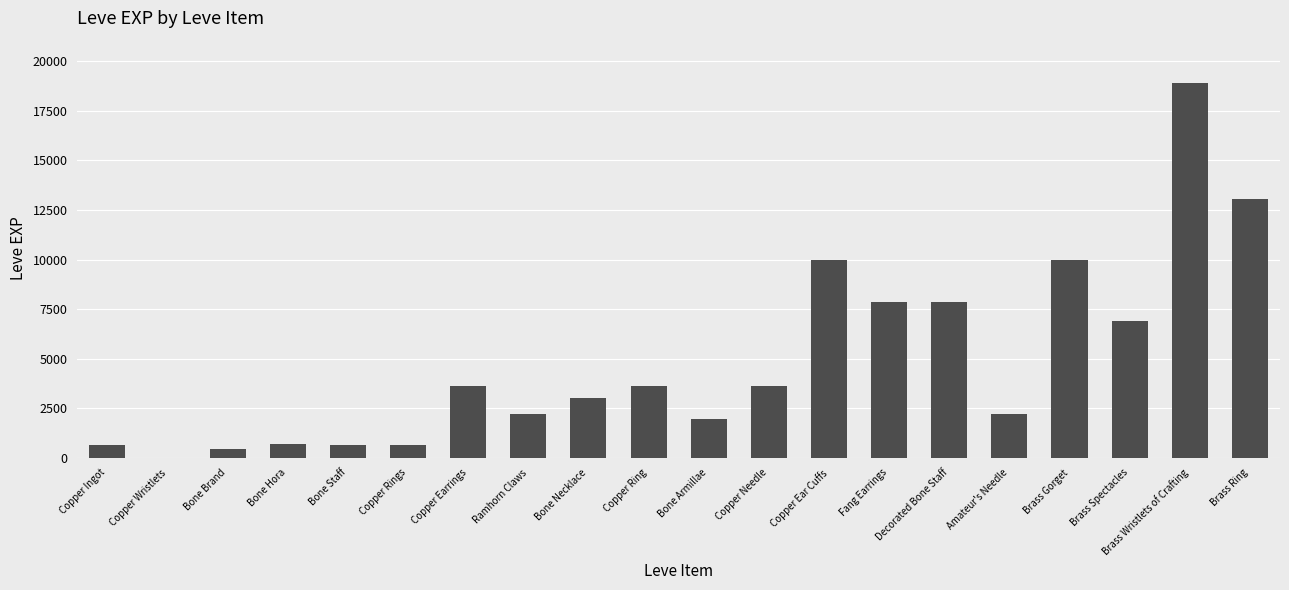

Which category has the highest value across all series?

Brass Wristlets of Crafting